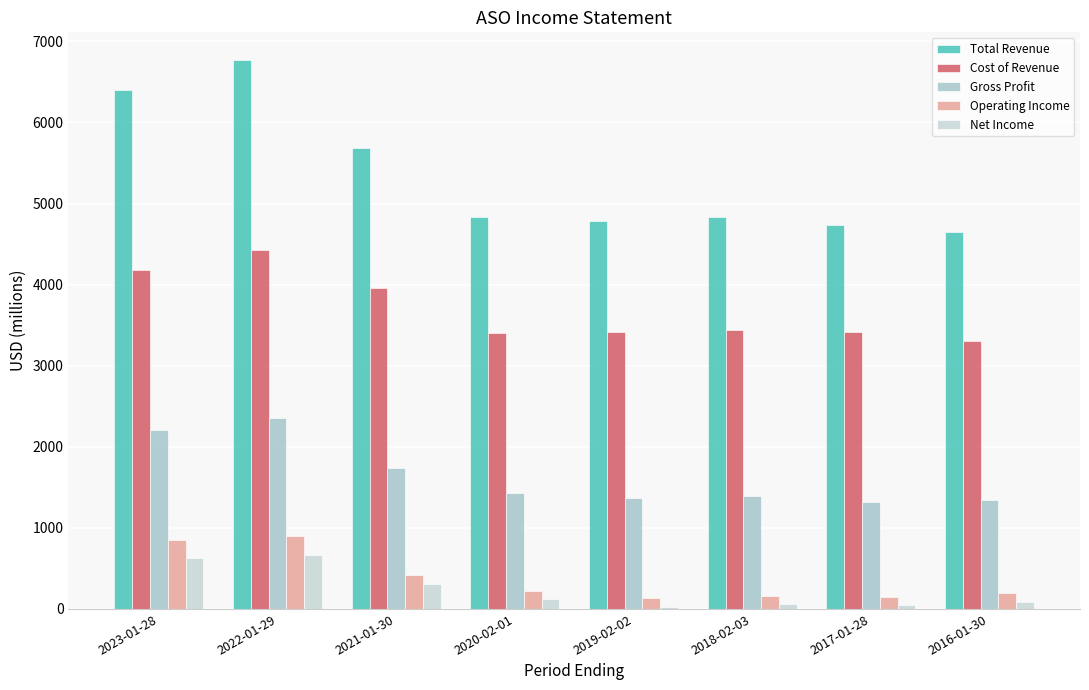

Which series has the widest spread of values?

Total Revenue